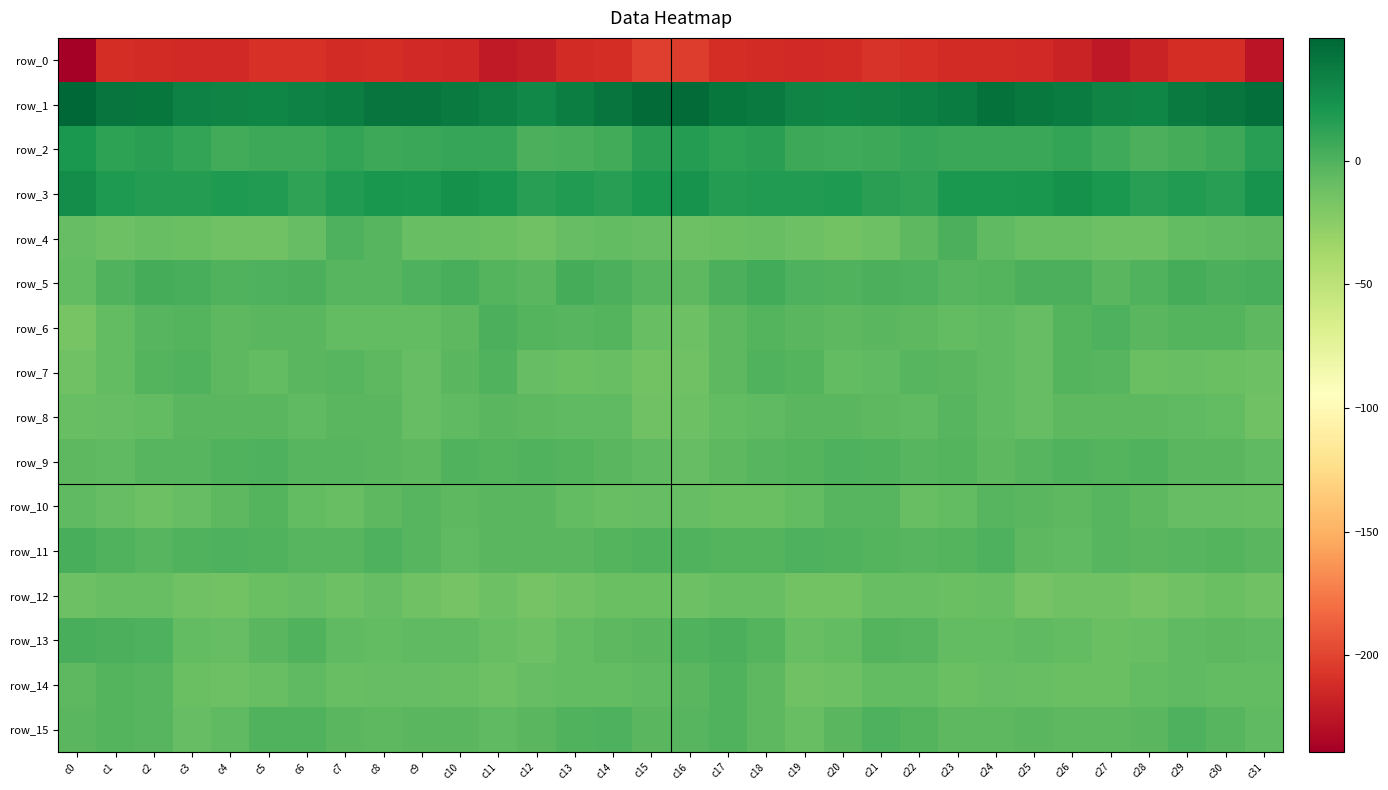

What is the average value of the row_11 series?

-1.9